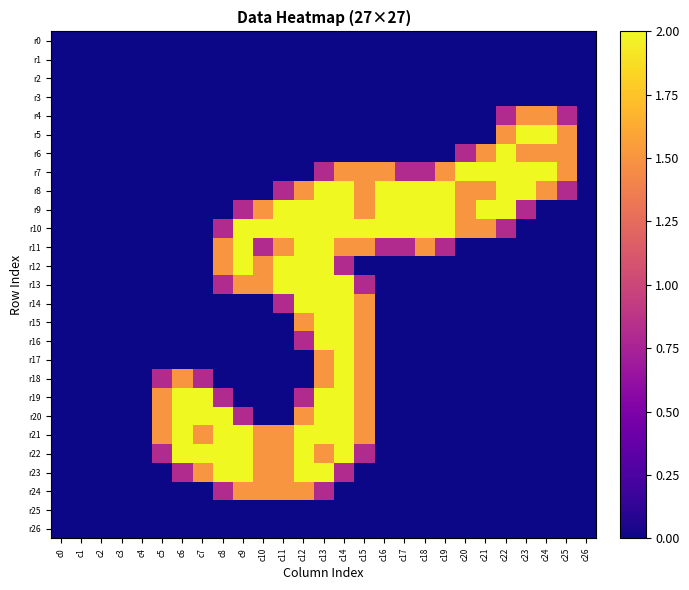

Which series has the widest spread of values?

r5